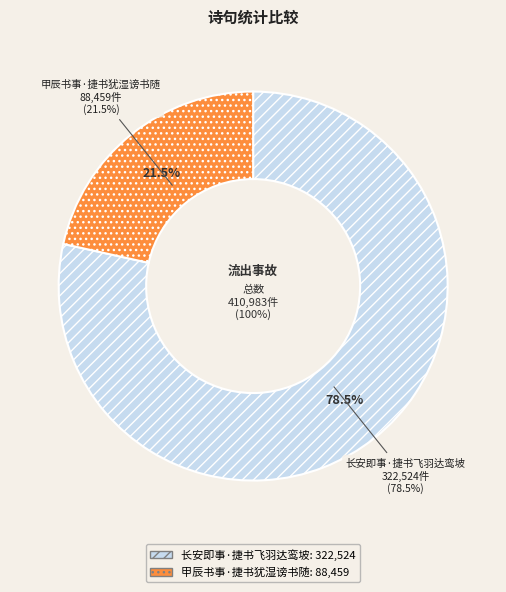

How much of the chart is everything except 甲辰书事·捷书犹湿谤书随?

78.5%